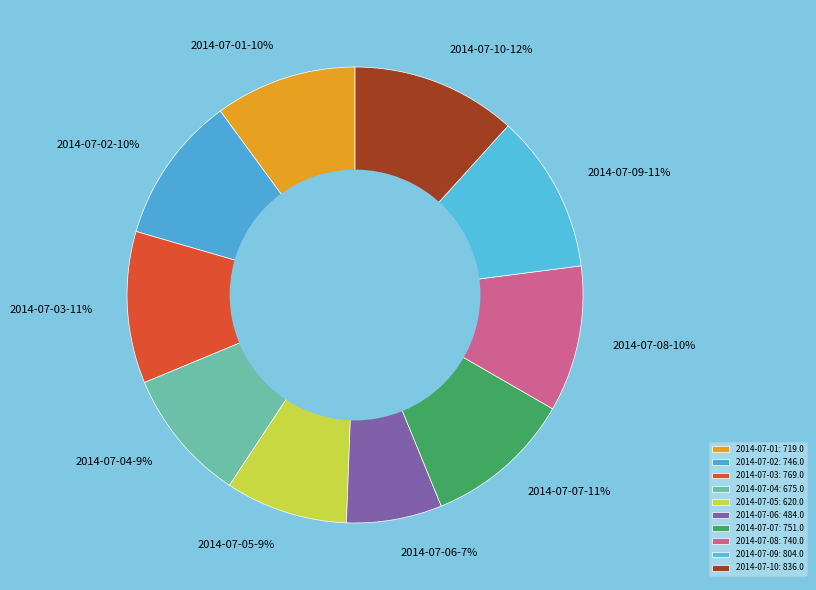

To the nearest percent, what is the combined percentage of 2014-07-03 and 2014-07-08?

21%